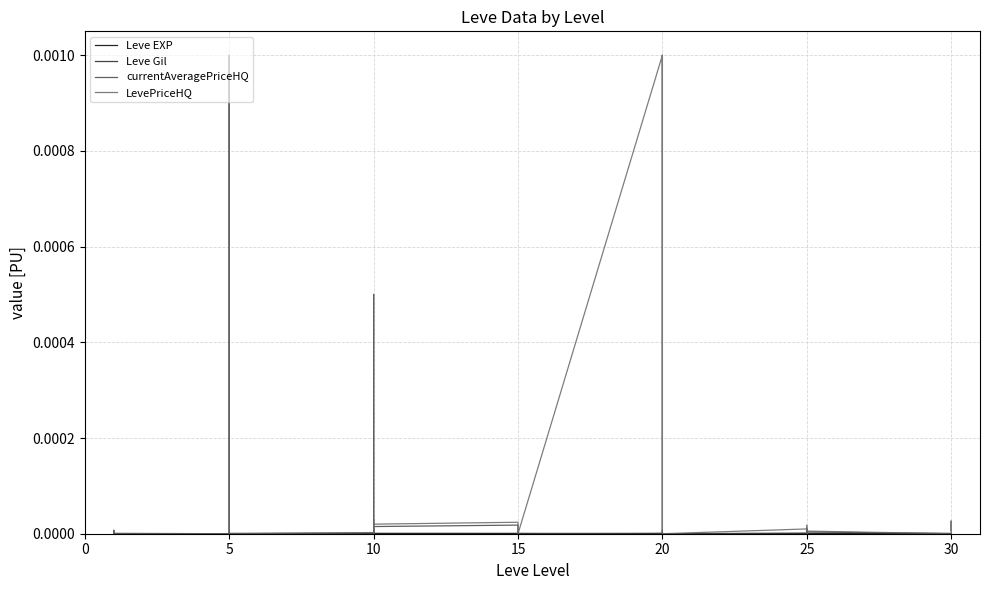

Where do Leve Gil and LevePriceHQ first cross each other?

0 and 5